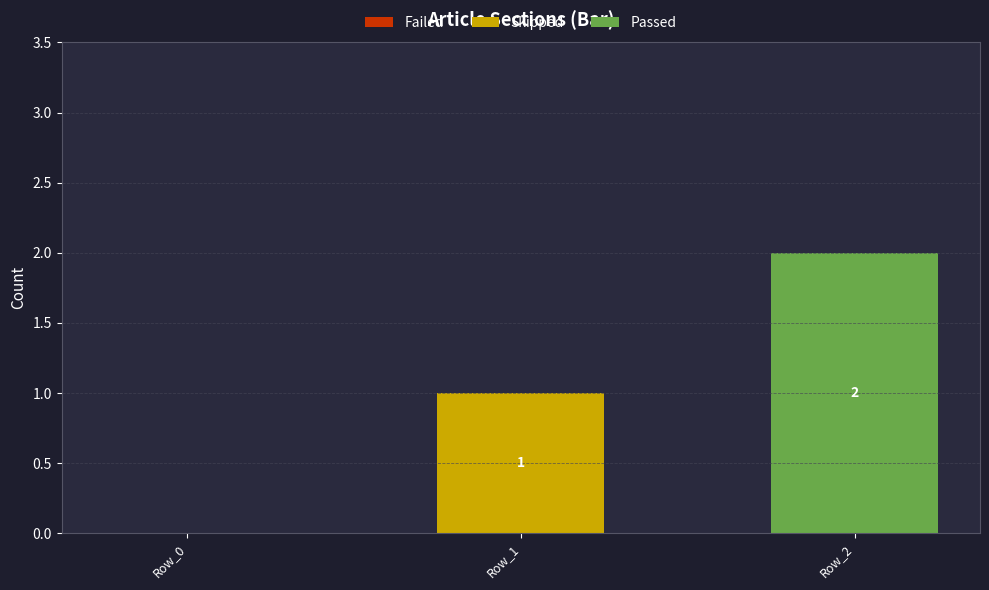

The Skipped series shows 0 at Row_0. True or false?

True